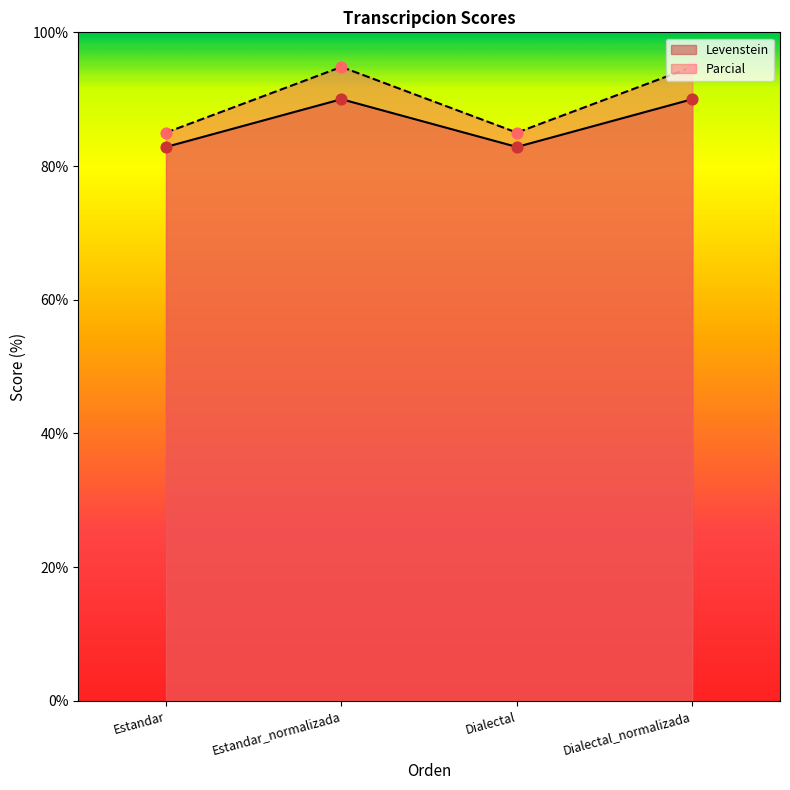

Is the value of Parcial at Dialectal greater than the value of Levenstein at Estandar?

Yes